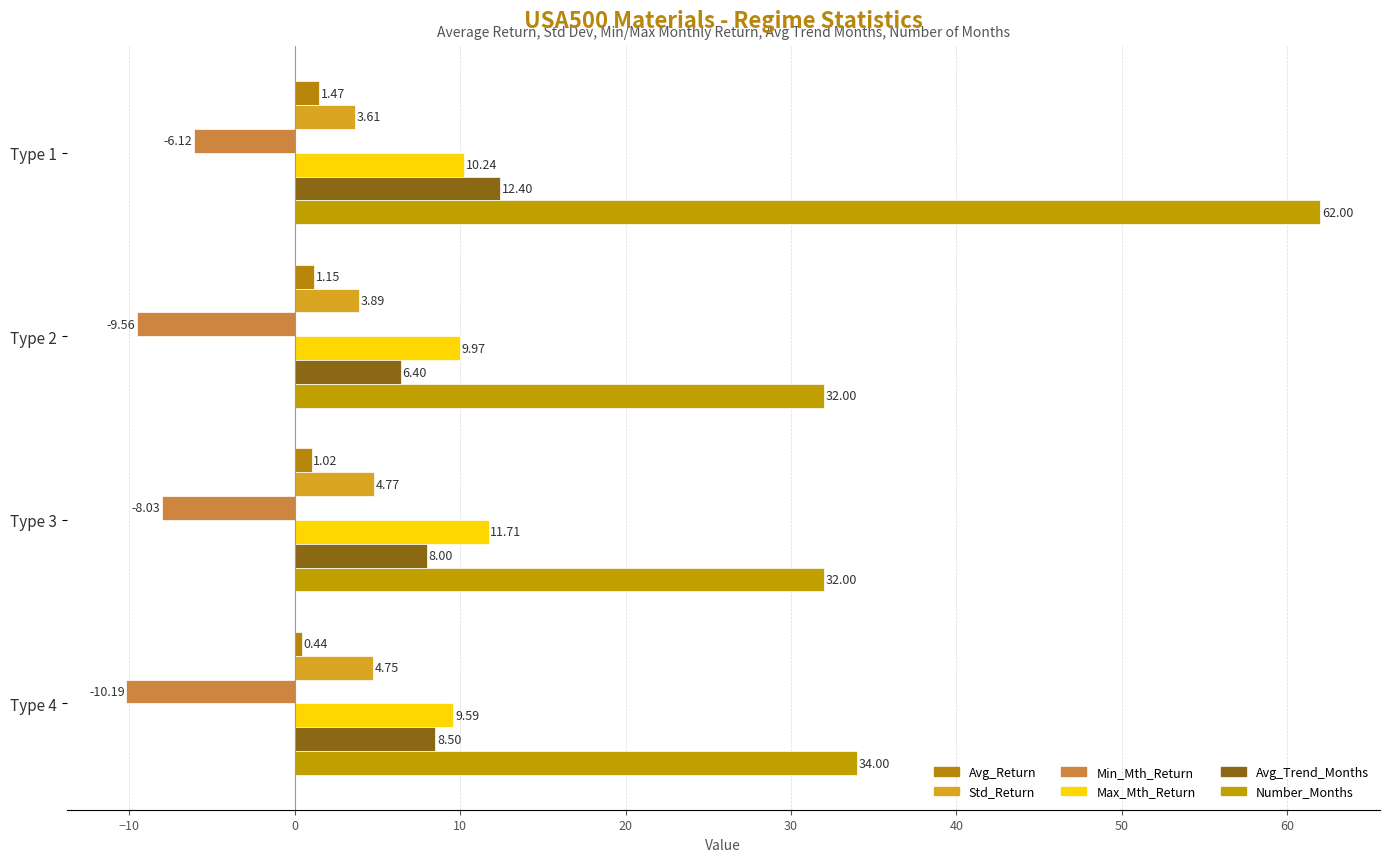

At which label does Std_Return reach its minimum?

Type 1